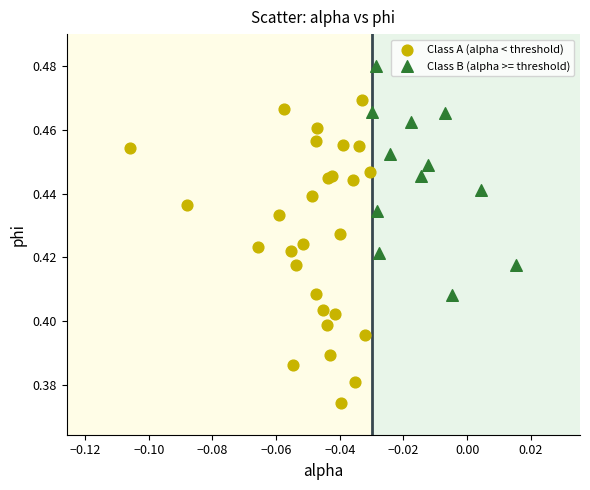

Which series reaches the maximum Y coordinate?

Class B (alpha >= threshold)